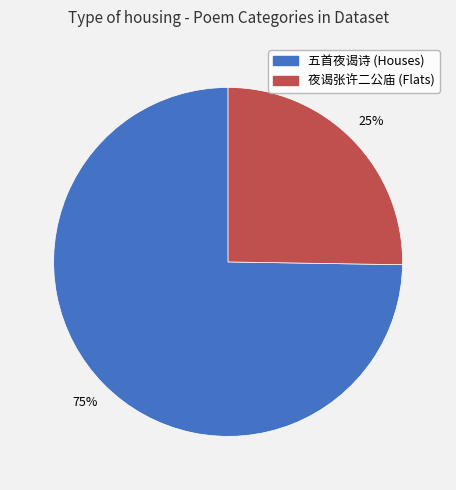

Does any single category account for the majority?

Yes